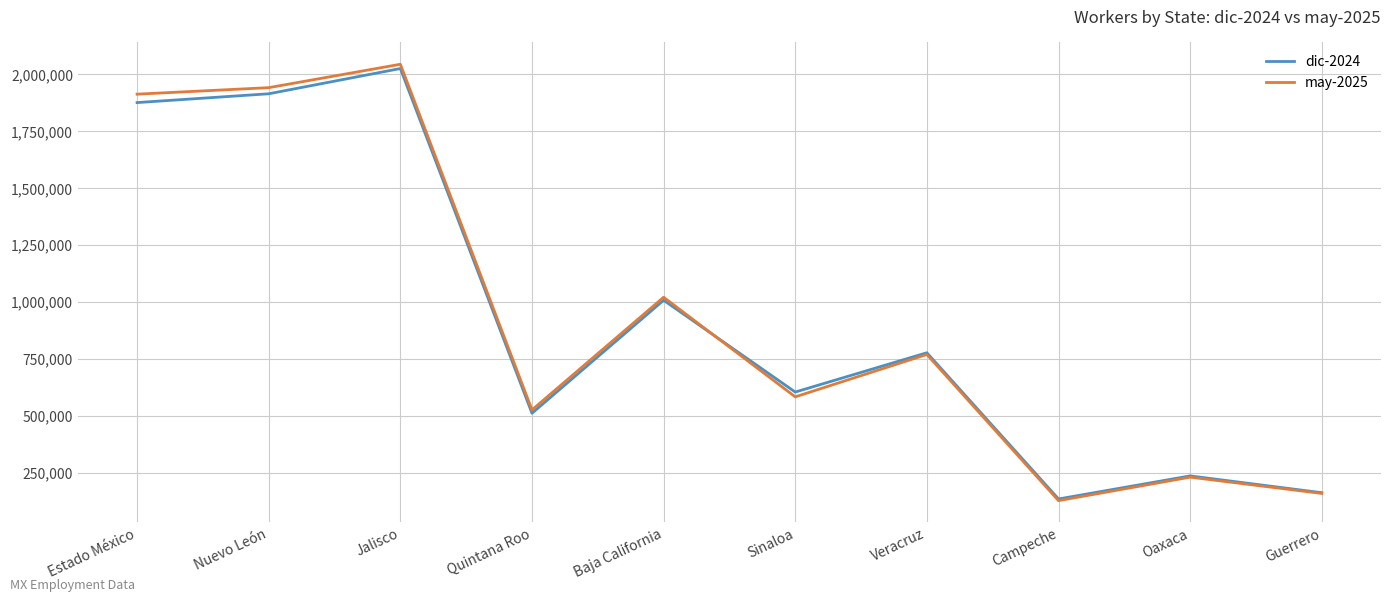

Rank the categories by dic-2024 value from highest to lowest.

Jalisco, Nuevo León, Estado México, Baja California, Veracruz, Sinaloa, Quintana Roo, Oaxaca, Guerrero, Campeche